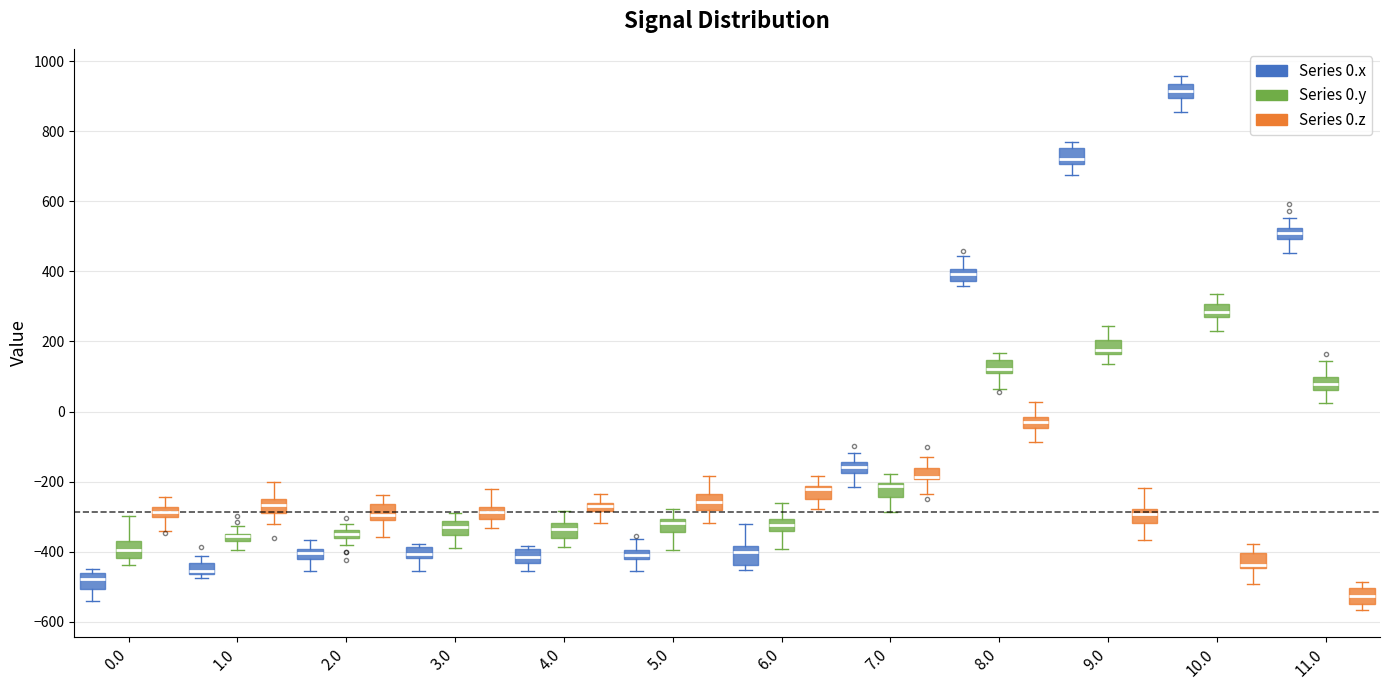

Where is the lower edge of the box for 2.0 (Series 0.y) on the y-axis? The values are not printed on the chart, so give them approximately, as read against the axis.

-360